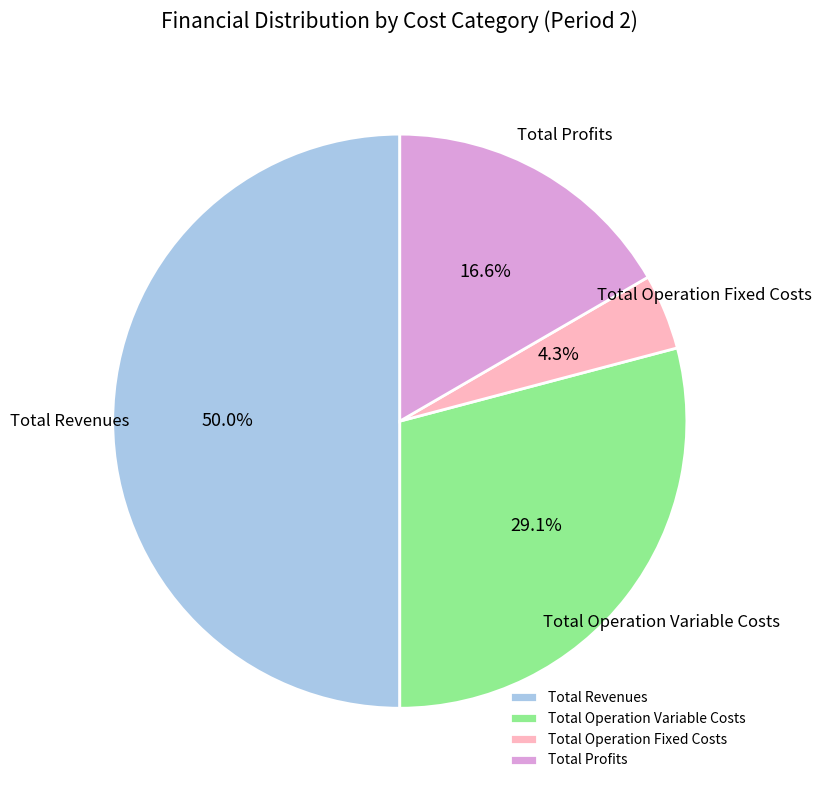

Which category has the smallest portion of the pie?

Total Operation Fixed Costs